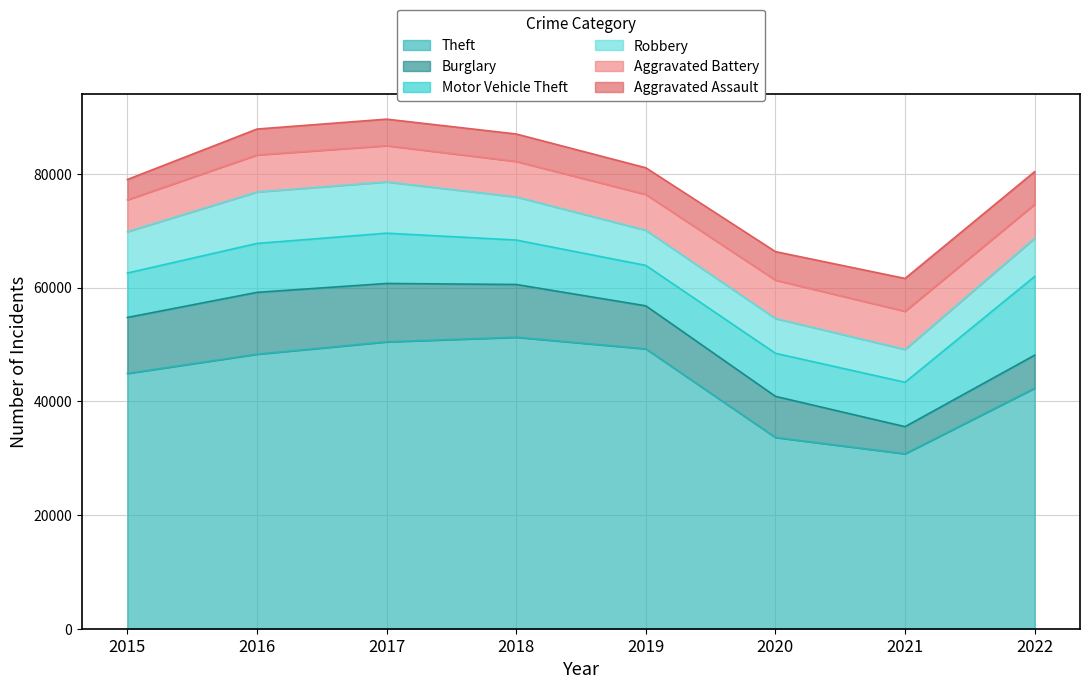

Between 2021 and 2022, which series saw the biggest shift?

Theft